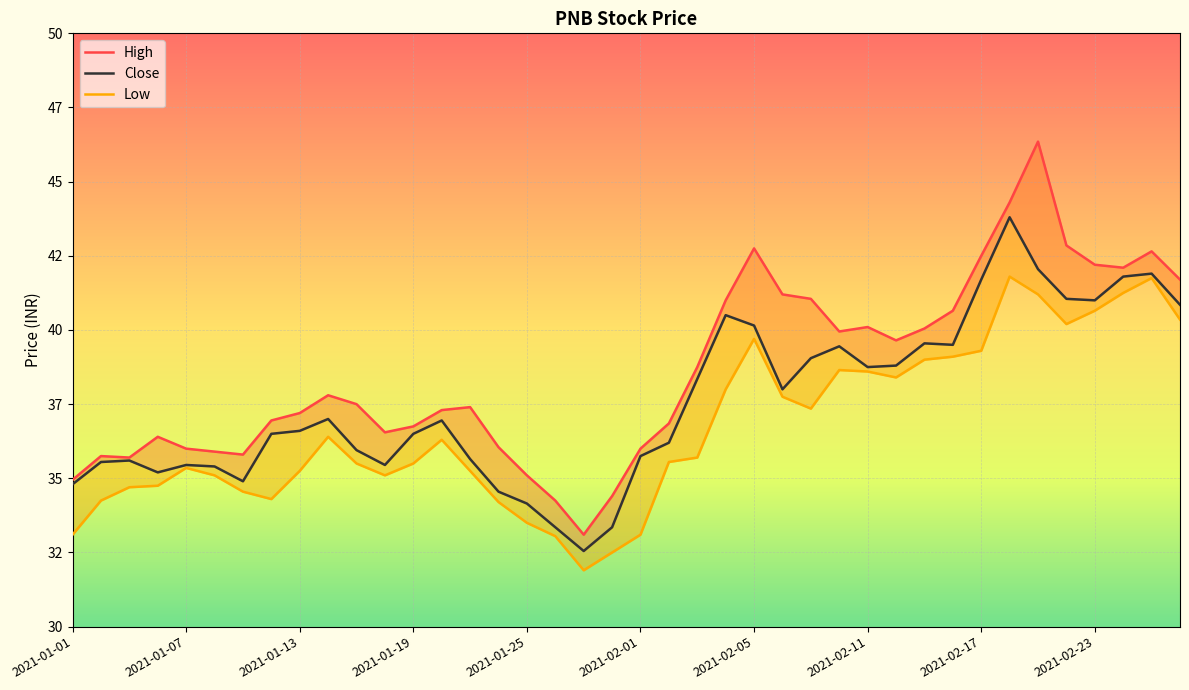

What is the average value of the Close series?

37.6